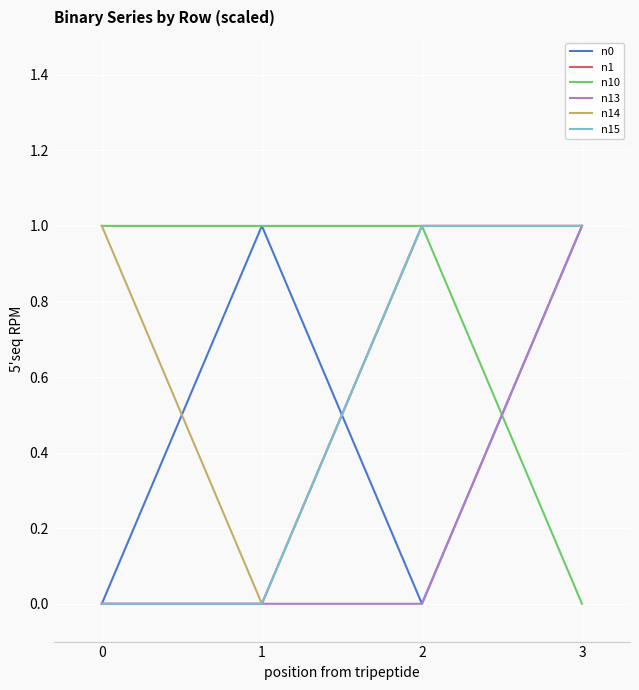

Does the chart display data point markers on the line(s)?

No